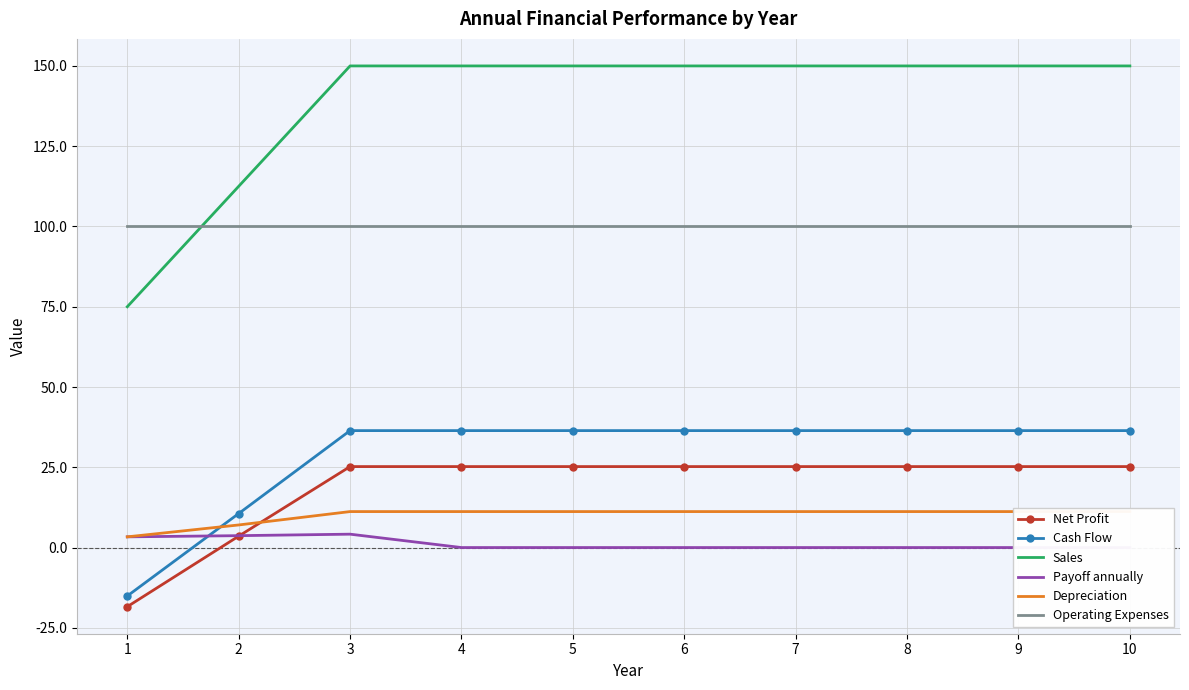

Does the chart have visible grid lines?

Yes